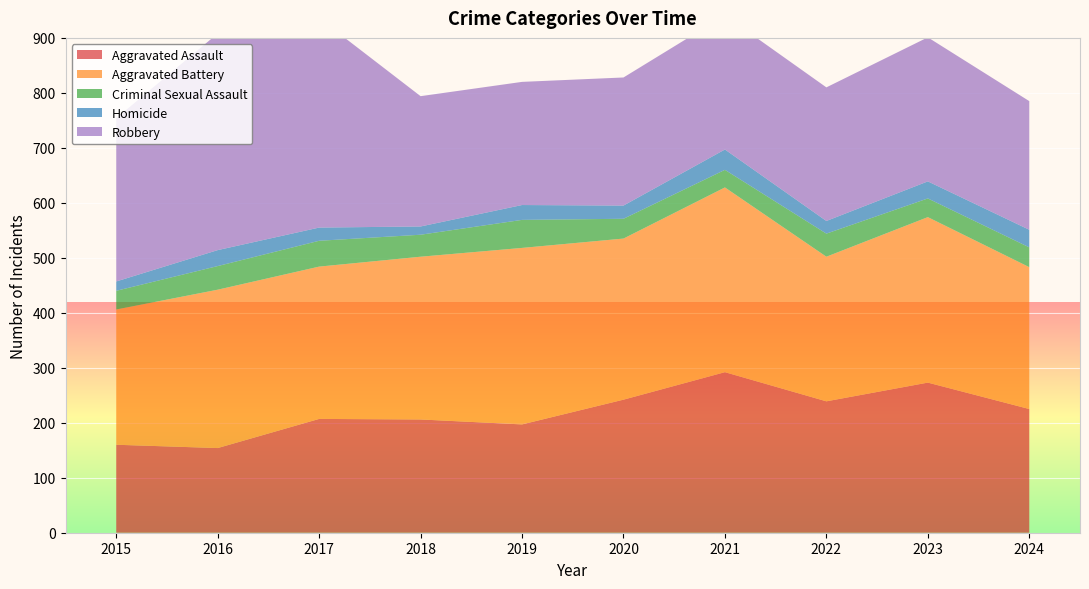

Reading left to right, extract all data points from this chart.

Aggravated Assault: 2015=160	2016=154	2017=207	2018=206	2019=197	2020=242	2021=292	2022=239	2023=273	2024=225
Aggravated Battery: 2015=246	2016=288	2017=277	2018=296	2019=321	2020=293	2021=336	2022=263	2023=301	2024=258
Criminal Sexual Assault: 2015=34	2016=43	2017=47	2018=40	2019=51	2020=36	2021=32	2022=42	2023=34	2024=36
Homicide: 2015=17	2016=29	2017=24	2018=15	2019=27	2020=24	2021=37	2022=23	2023=31	2024=32
Robbery: 2015=297	2016=394	2017=381	2018=237	2019=224	2020=233	2021=244	2022=243	2023=262	2024=234